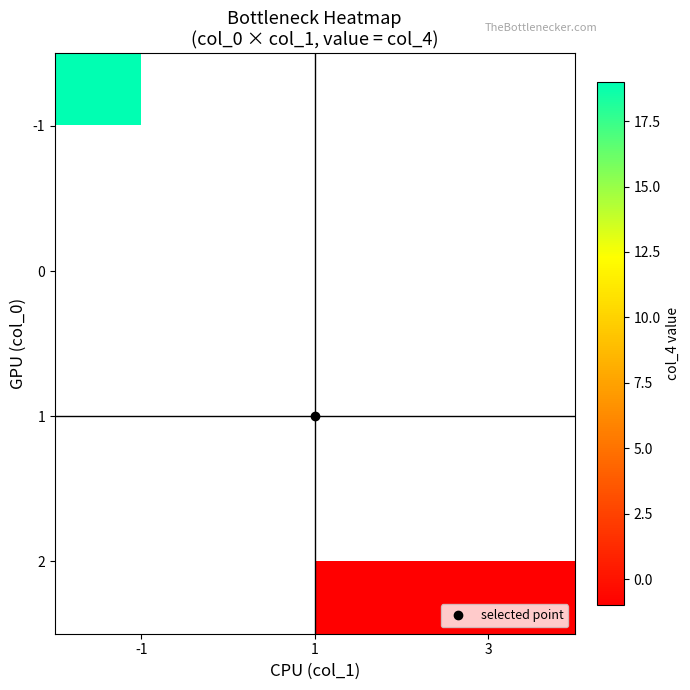

The 2 series shows -1.0 at 1. True or false?

True